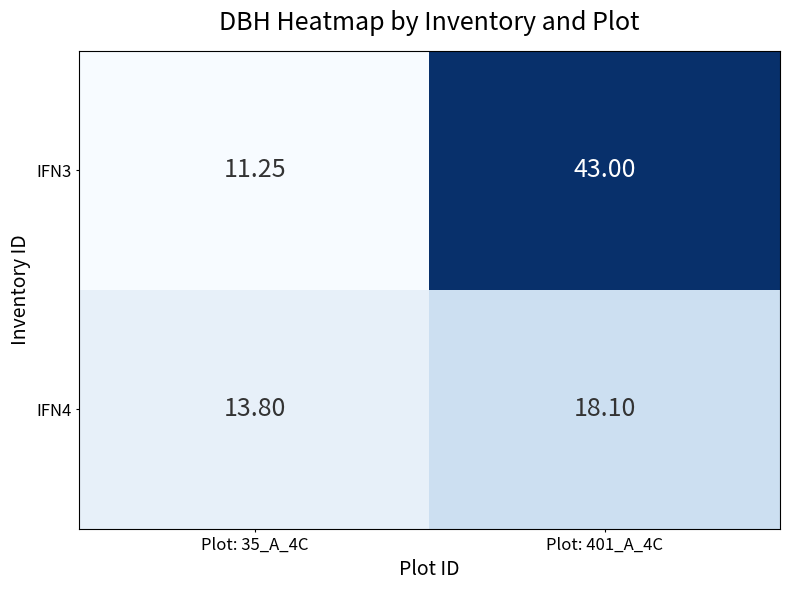

Is the value of IFN3 at Plot: 35_A_4C greater than the value of IFN4 at Plot: 35_A_4C?

No